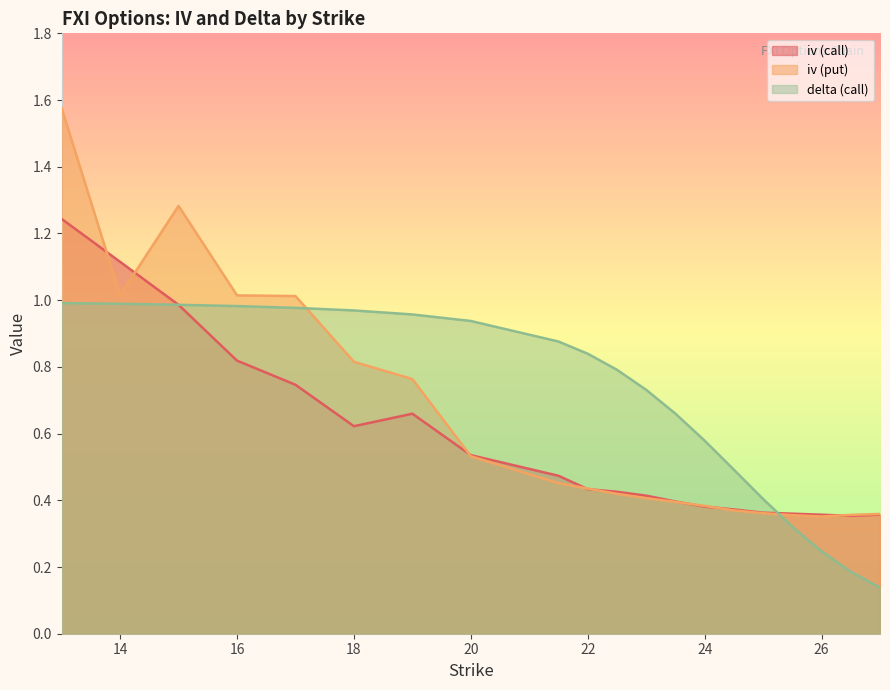

What value does the iv (put) series have at 24.5?

0.4